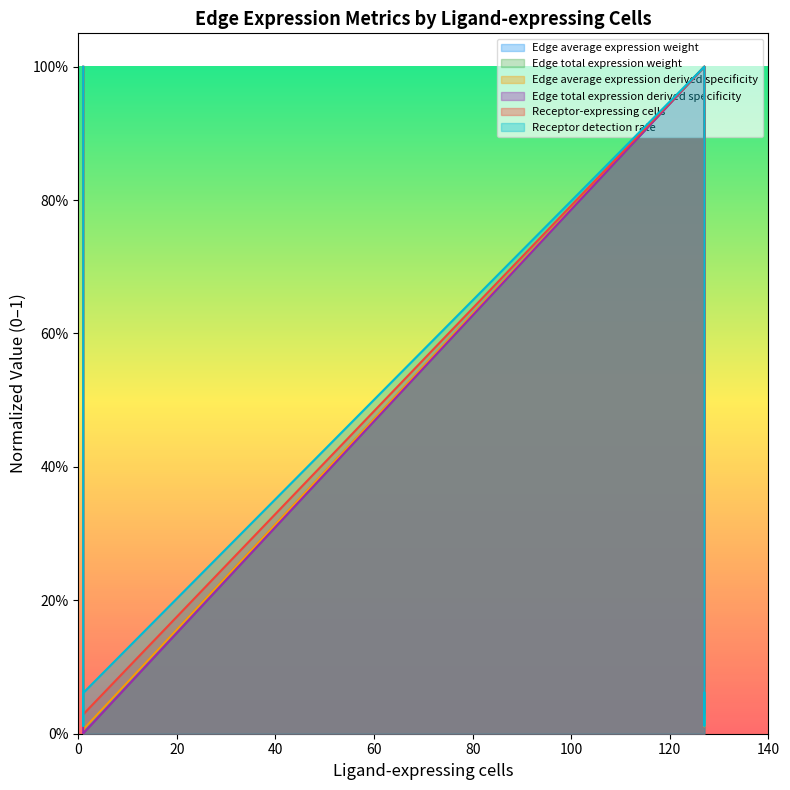

What is the sum of the Edge average expression weight values at 127 and 127?

1.0